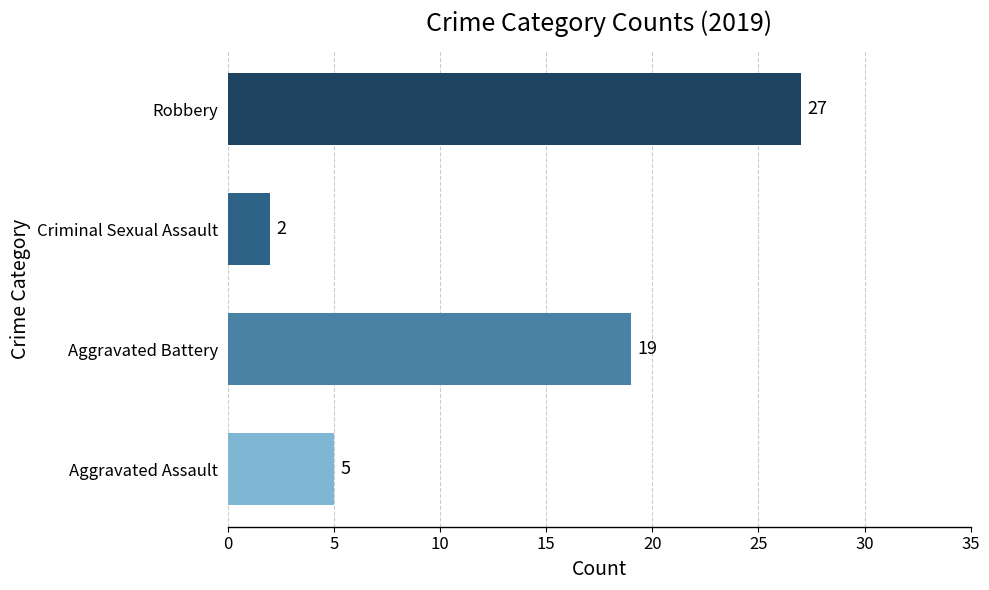

The value at Aggravated Assault is 5. True or false?

True